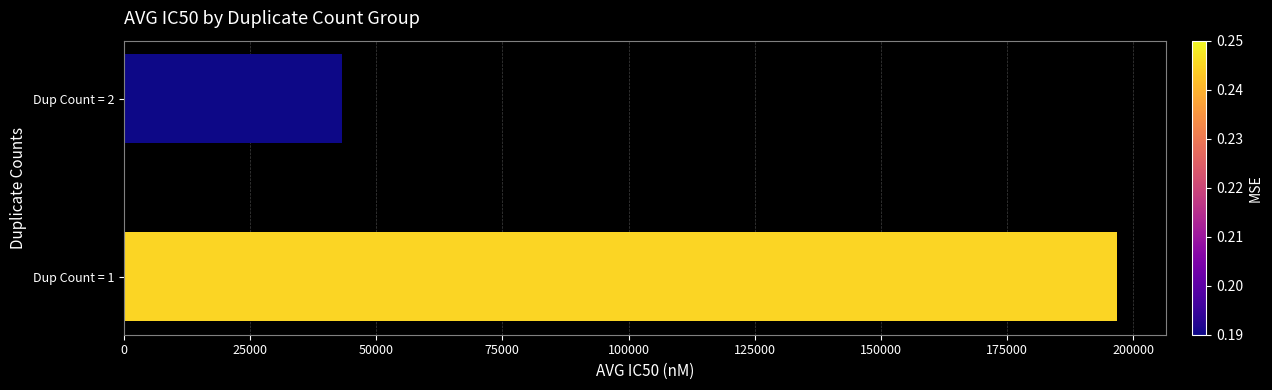

Is it true that the value at Dup Count = 1 is 96304?

False